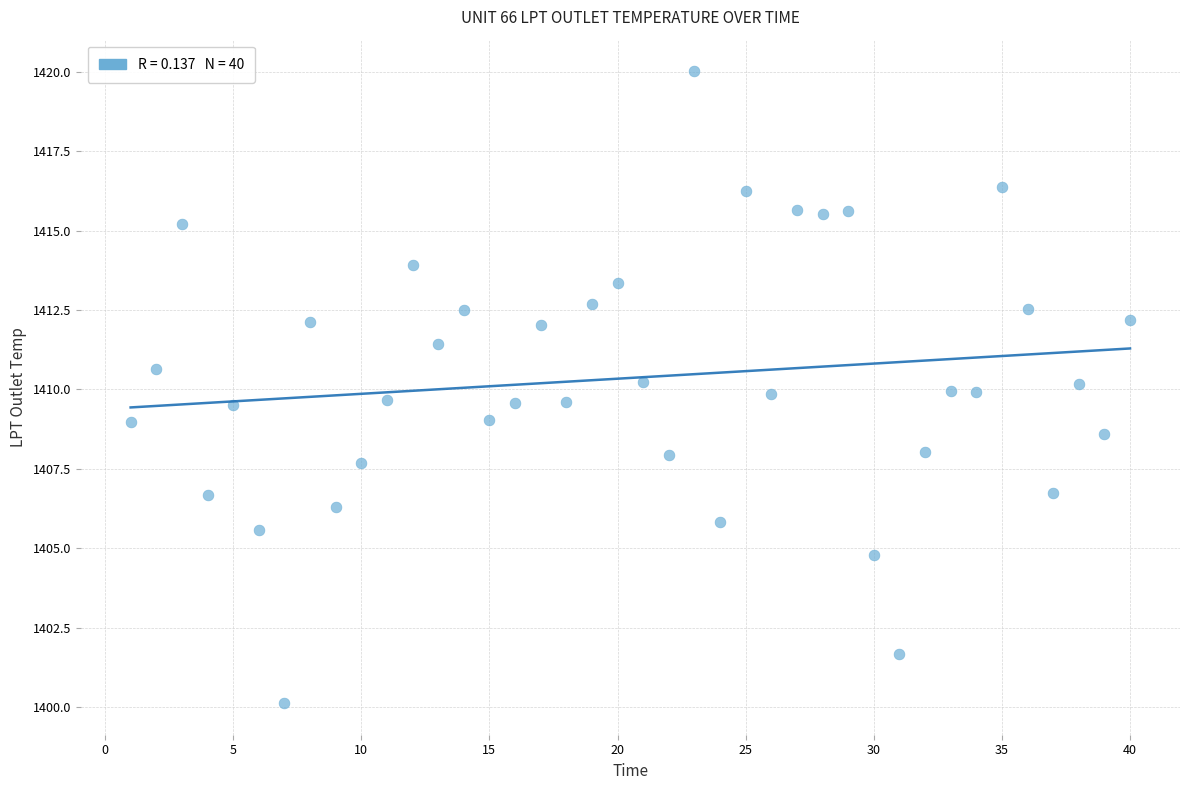

What is the range of Y values (max minus min)?

19.9